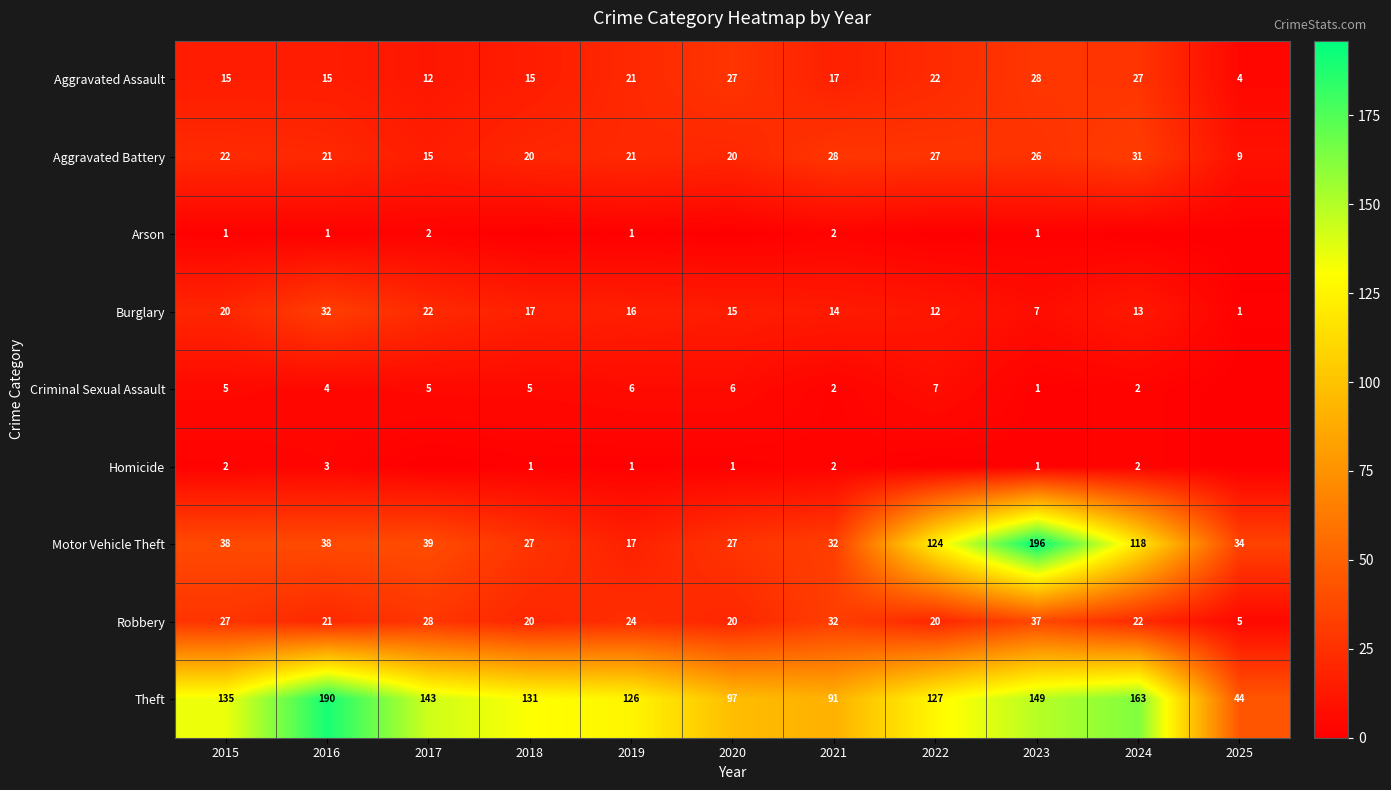

How many categories are shown in the chart?

11